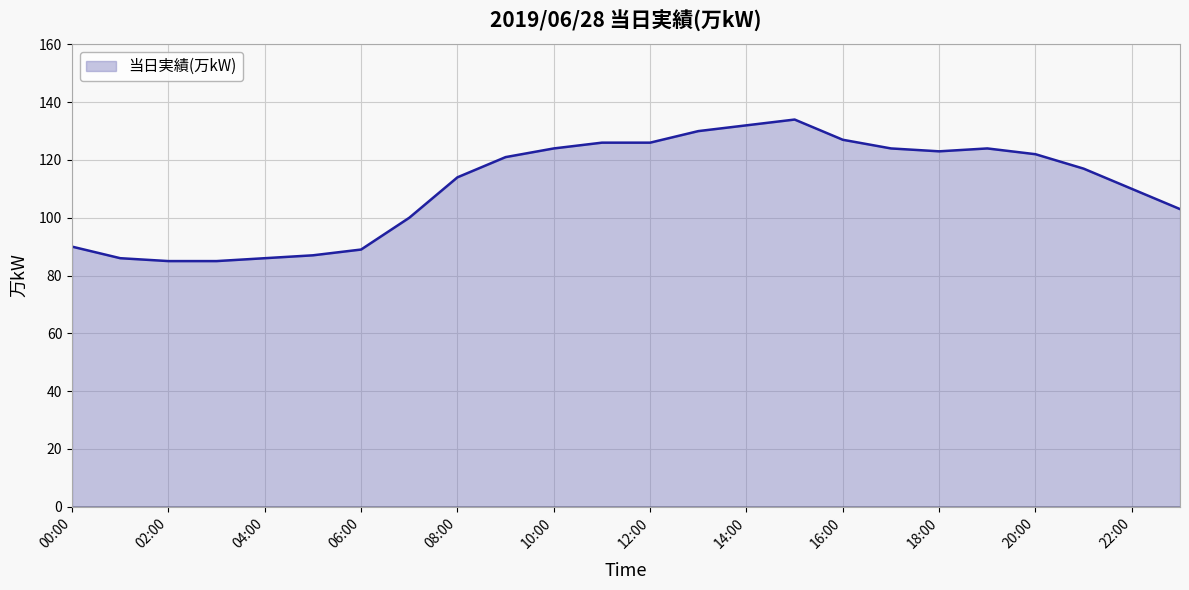

What is the maximum value shown in the chart?

134